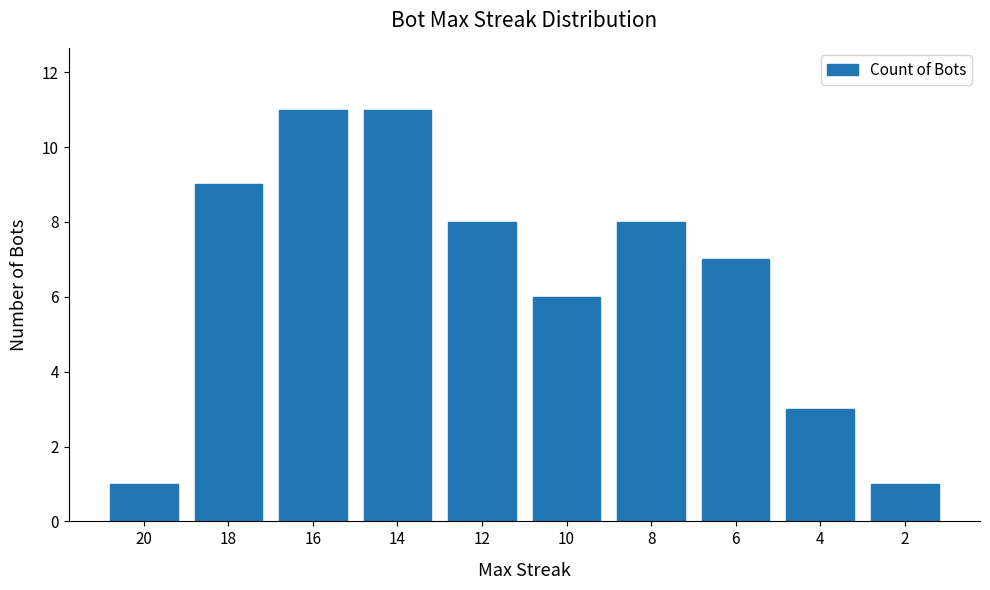

What is the sum of all values?

65